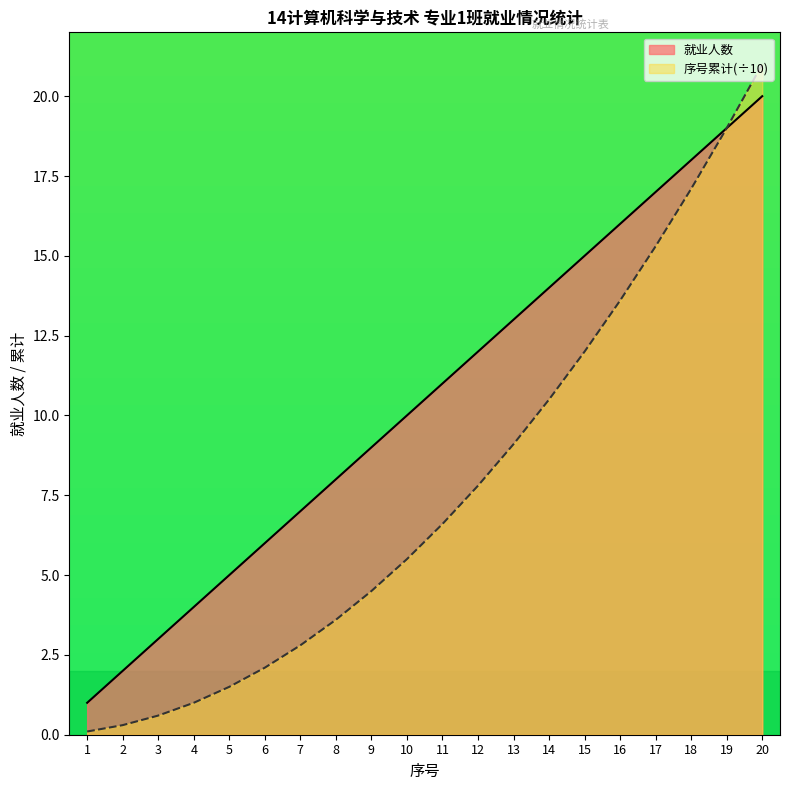

Which series has the widest spread of values?

序号累计(÷10)